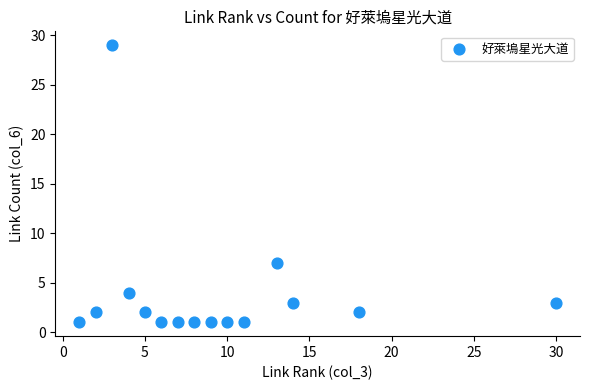

What is the range of X values (max minus min)?

29